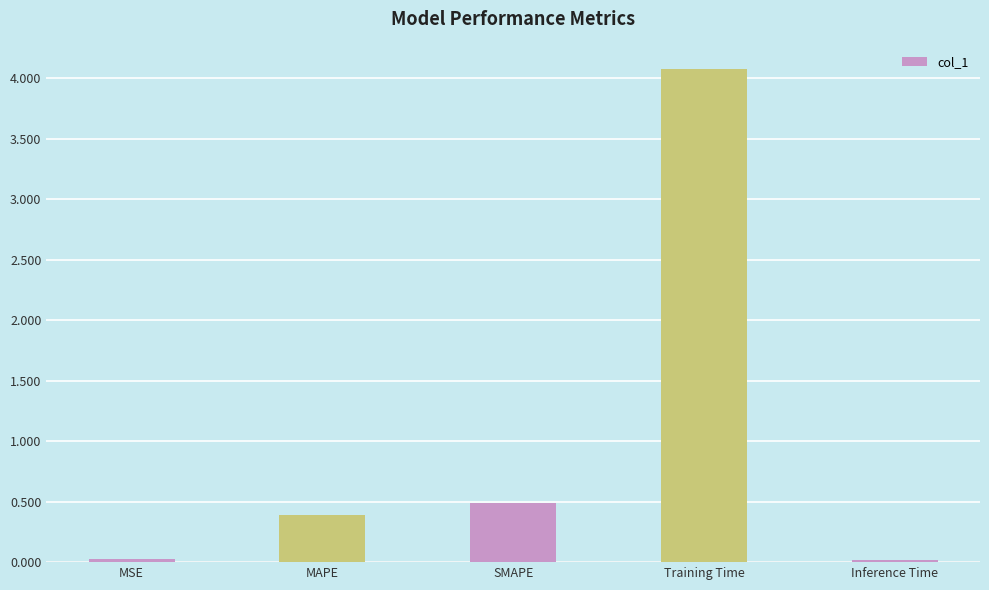

What is the greatest value displayed?

4.1